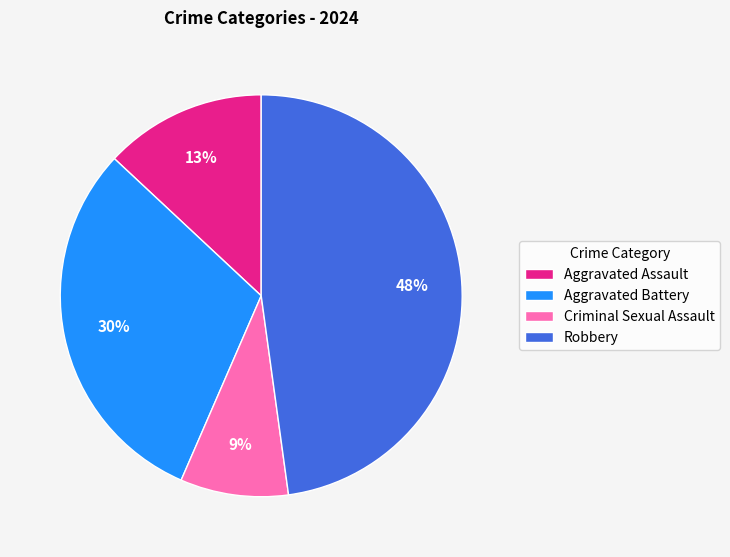

To the nearest percent, what is the average slice percentage?

25%